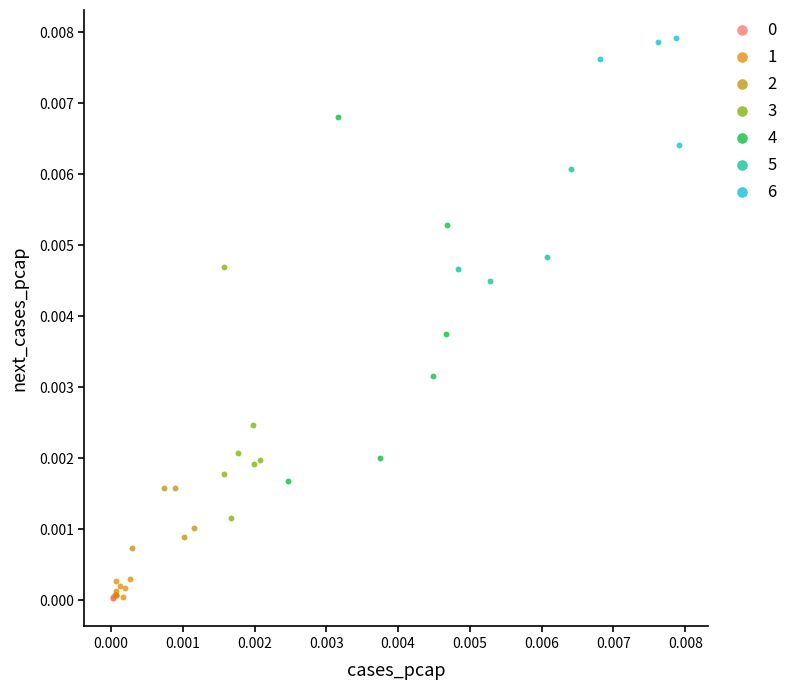

Which series has the widest spread of Y values?

4